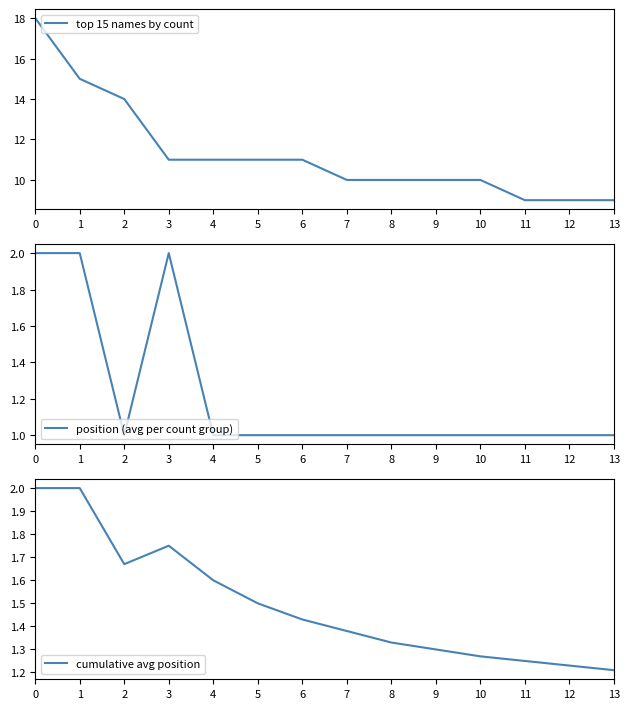

Is the value of position (avg per count group) at 5 greater than the value of cumulative avg position at 11?

No